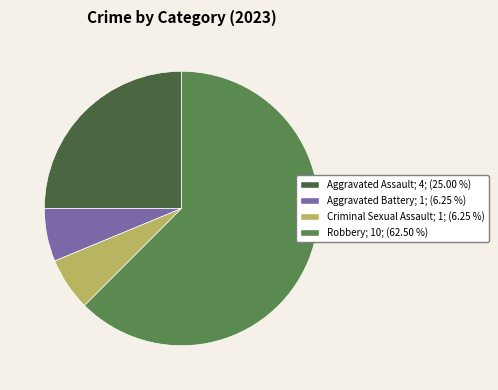

Does Aggravated Battery represent more than half of the total?

No